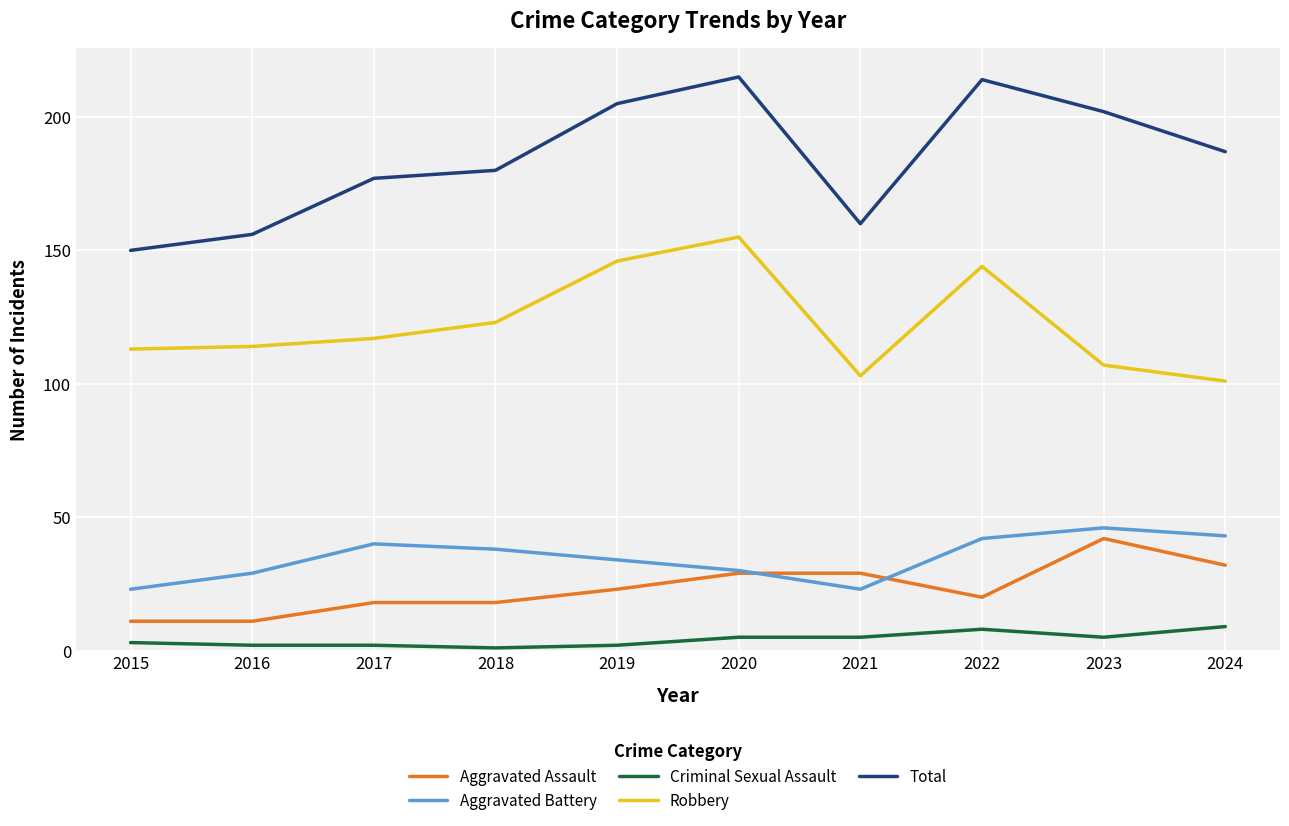

At which label does Robbery reach its peak?

2020